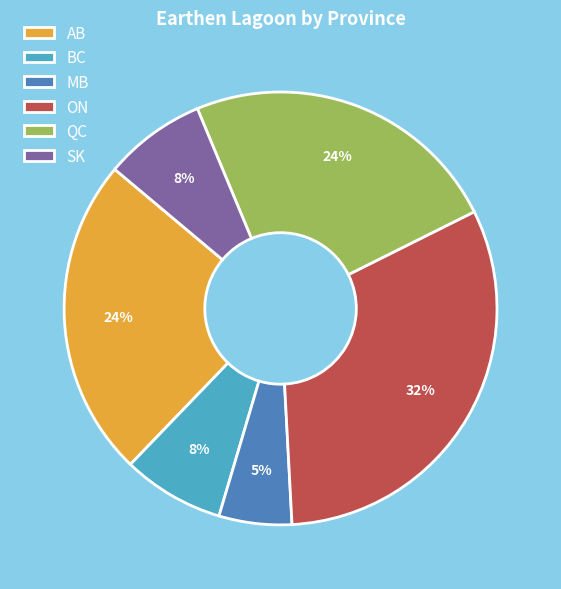

To the nearest percent, what is the combined percentage of MB and QC?

29%